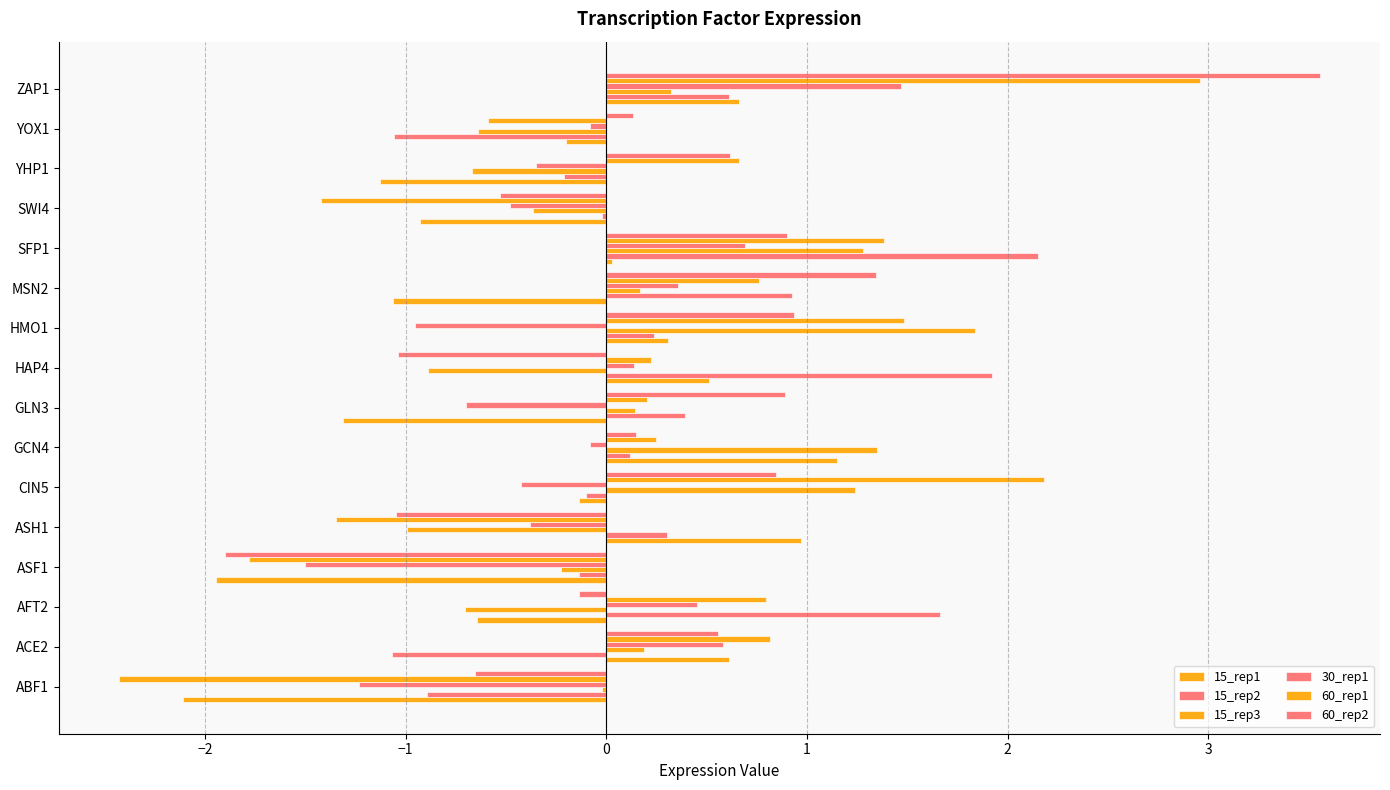

What is the difference between the maximum and minimum values in the 15_rep2 series?

3.2